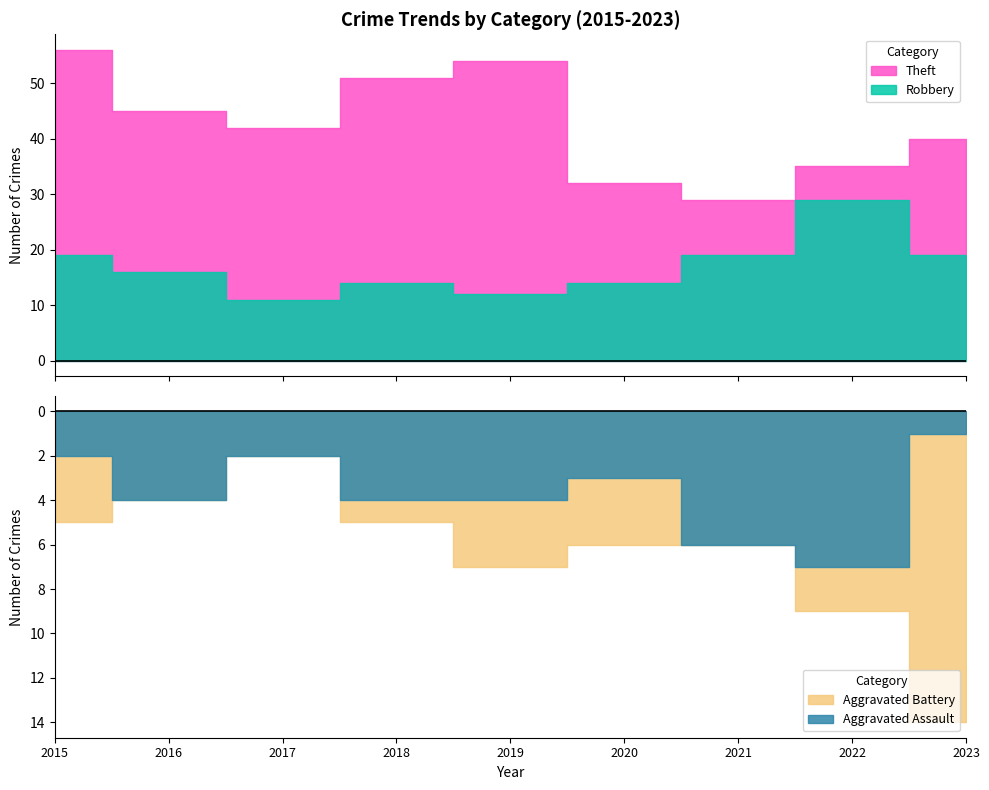

Reading left to right, transcribe all the data shown in this chart.

Robbery: 19	16	11	14	12	14	19	29	19
Theft: 56	45	42	51	54	32	29	35	40
Aggravated Battery: 5	4	2	5	7	6	6	9	14
Aggravated Assault: 2	4	2	4	4	3	6	7	1